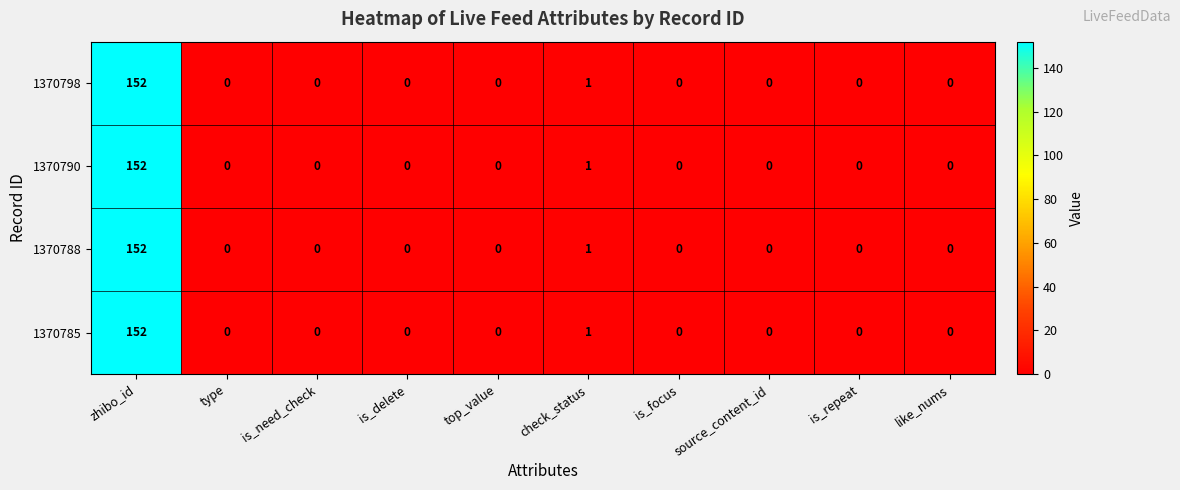

Count the number of data series in this chart.

4